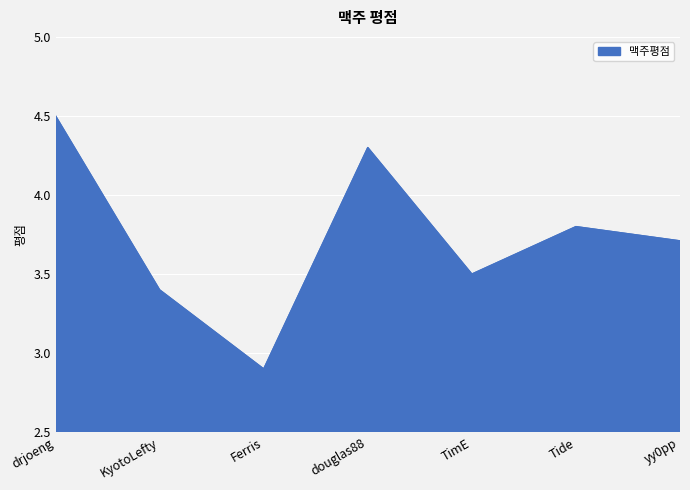

What is the ratio of the value at Tide to the value at KyotoLefty?

1.1